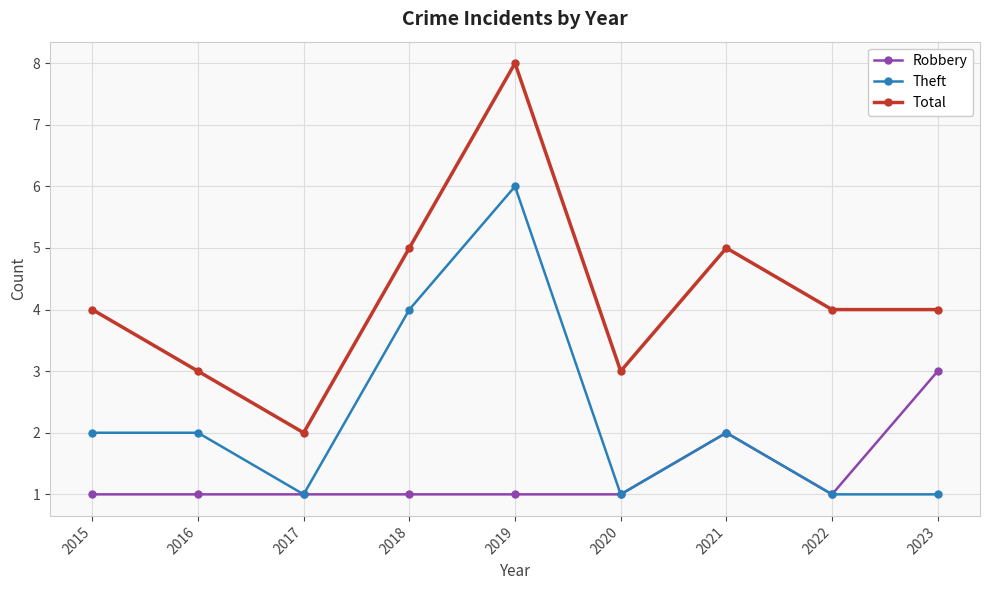

True or false: Total and Theft intersect in this chart.

False